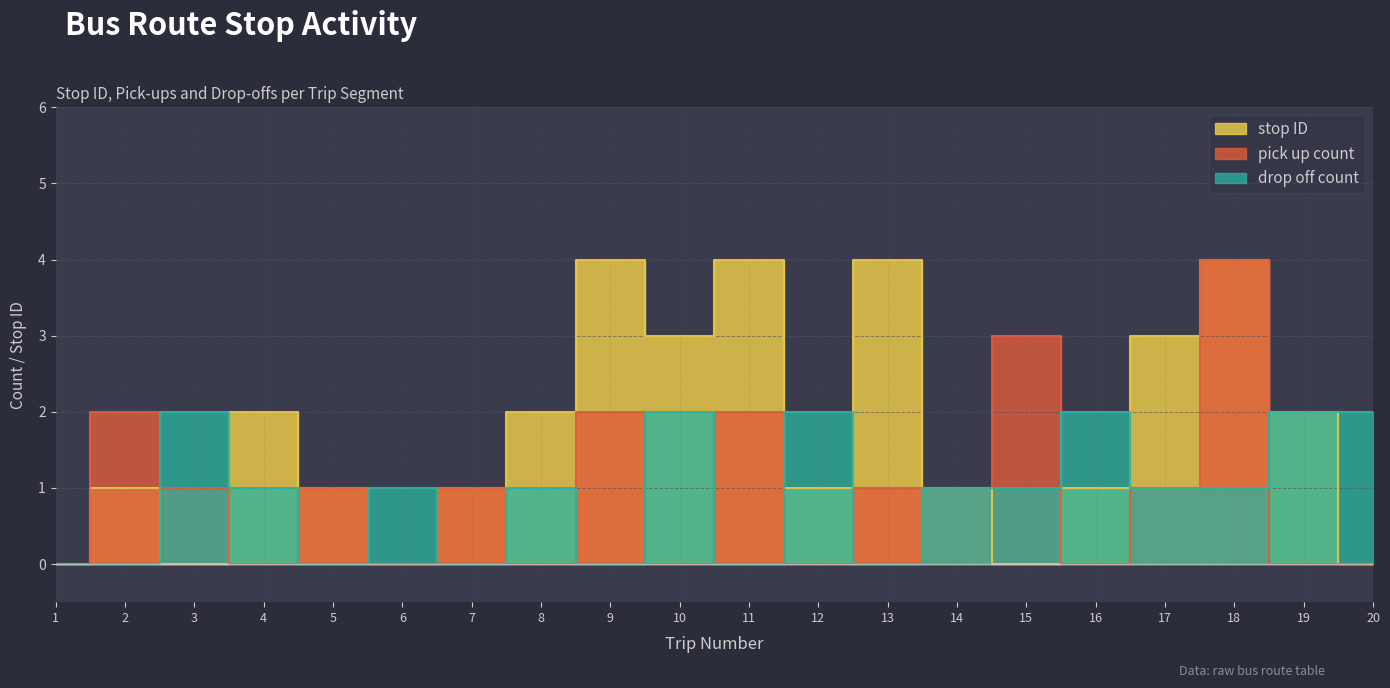

What are all the series names shown in the legend?

stop ID, pick up count, drop off count